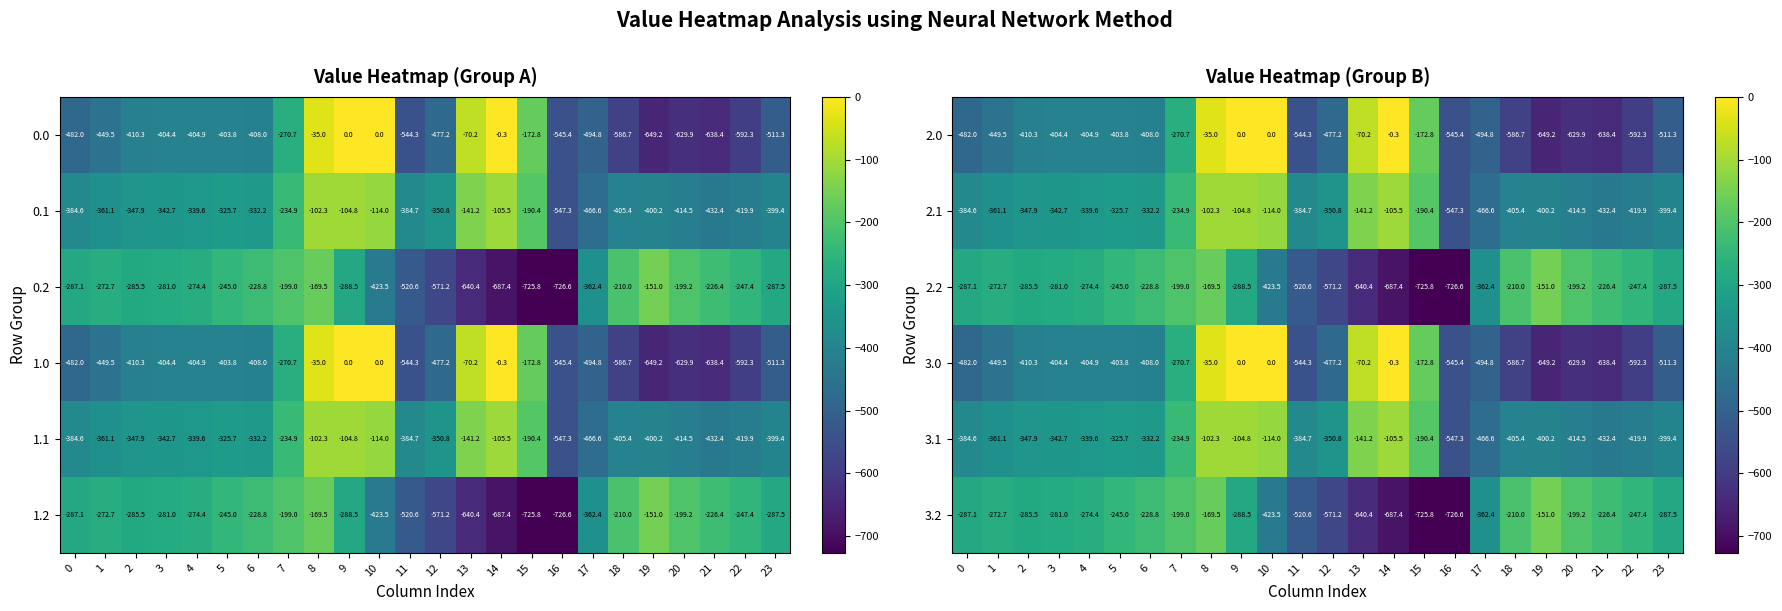

How many values in 3.0 are below zero?

22